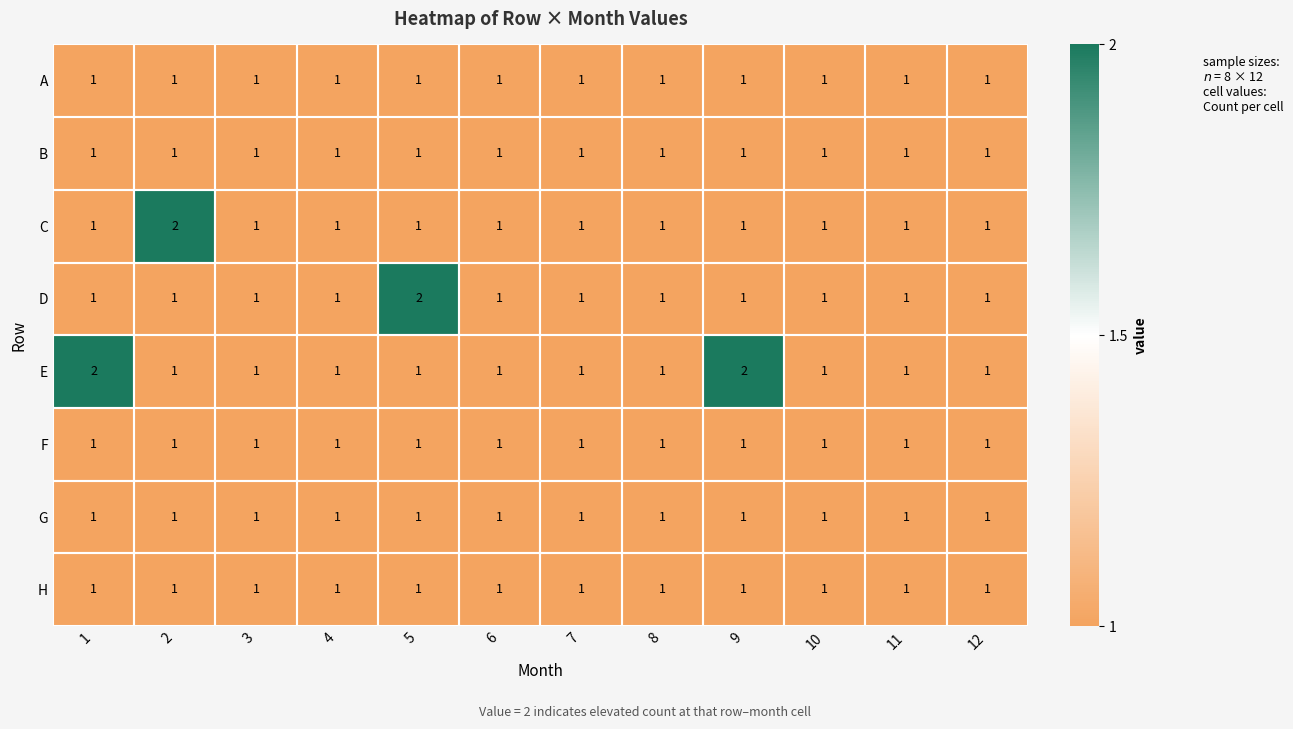

What is the sum of all A values?

12